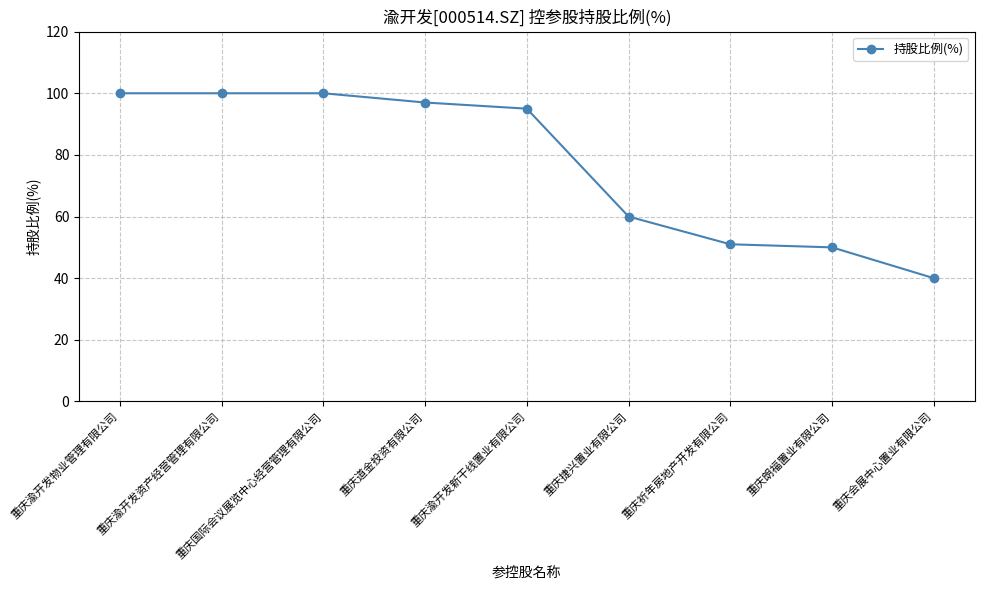

How many data points does each series have?

9